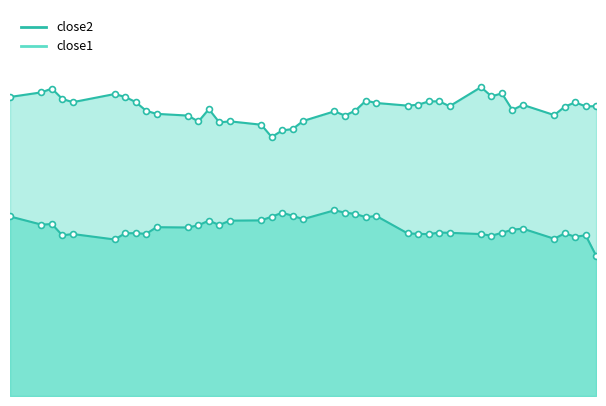

What are all the series names shown in the legend?

close2, close1